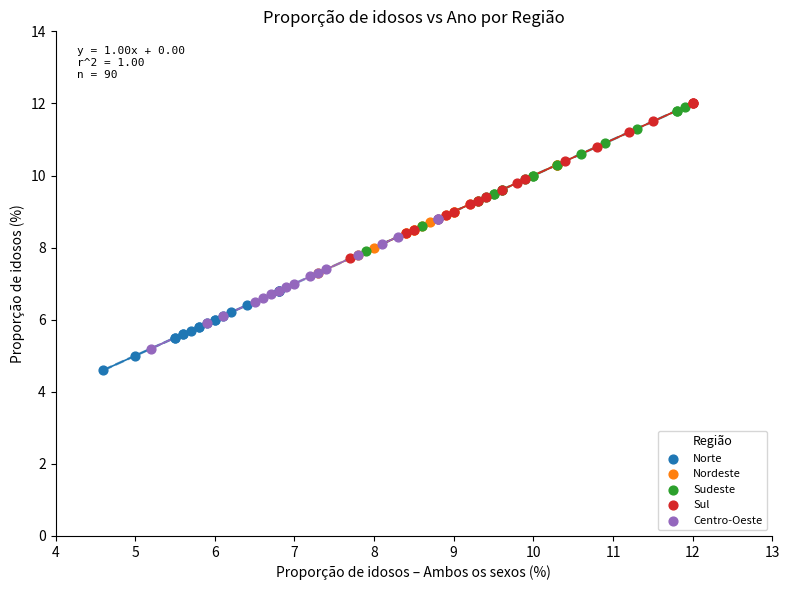

Which series reaches the minimum Y coordinate?

Norte